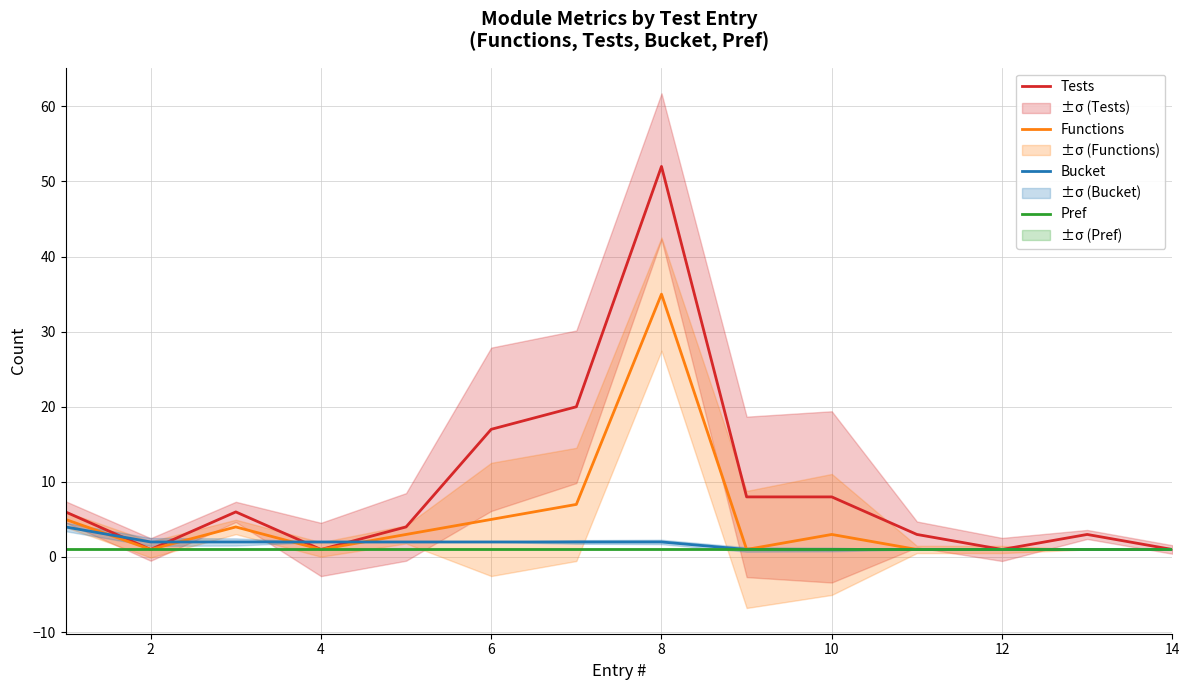

Does the chart display data point markers on the line(s)?

No